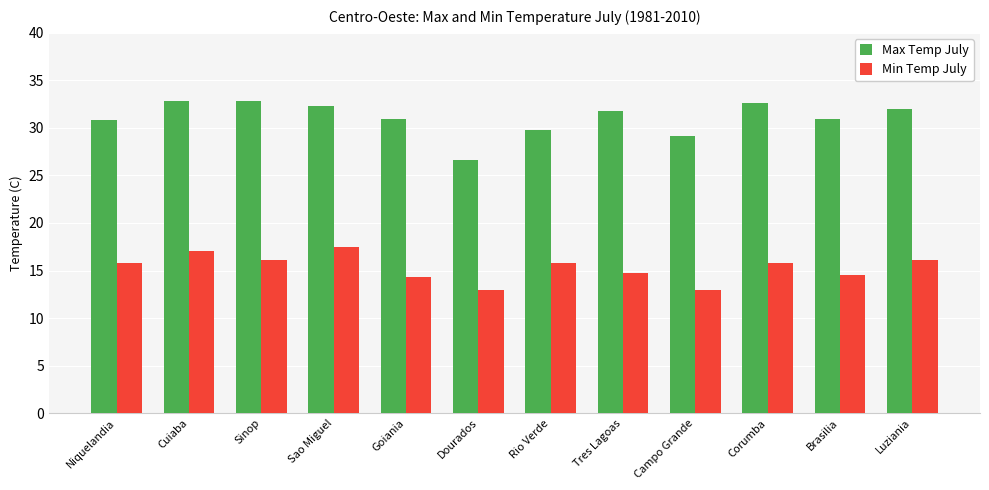

True or false: Max Temp July has a value of 8.7 at Sinop.

False